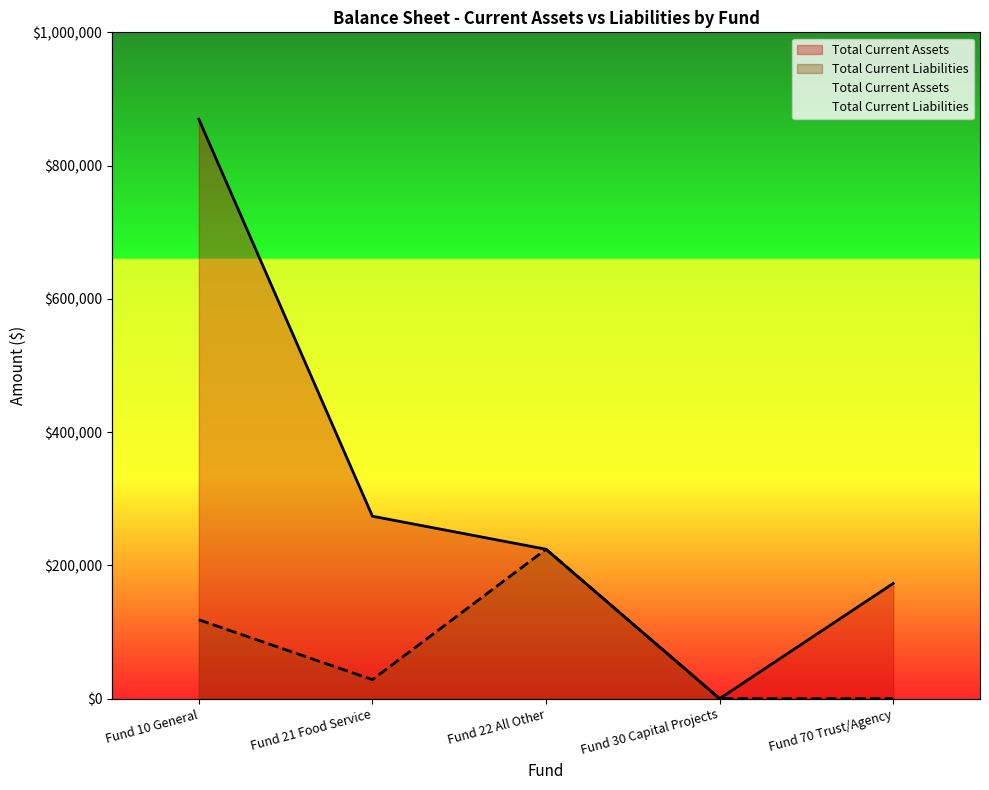

How many categories are shown in the chart?

5